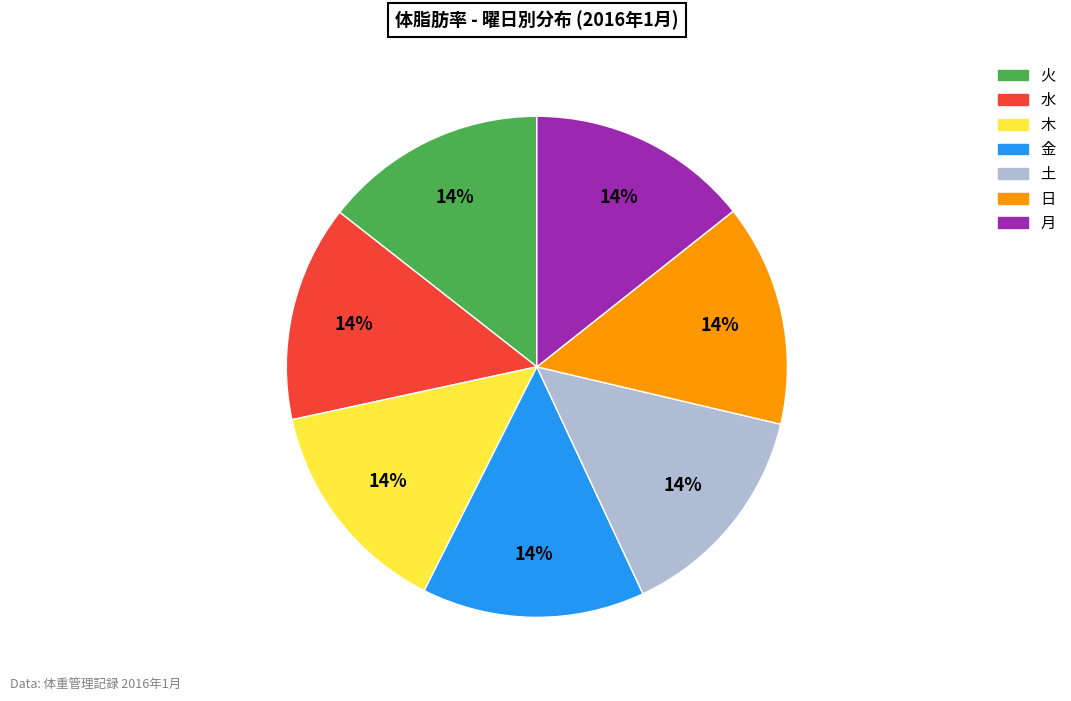

Combined, do 日 and 月 account for over 50%?

No